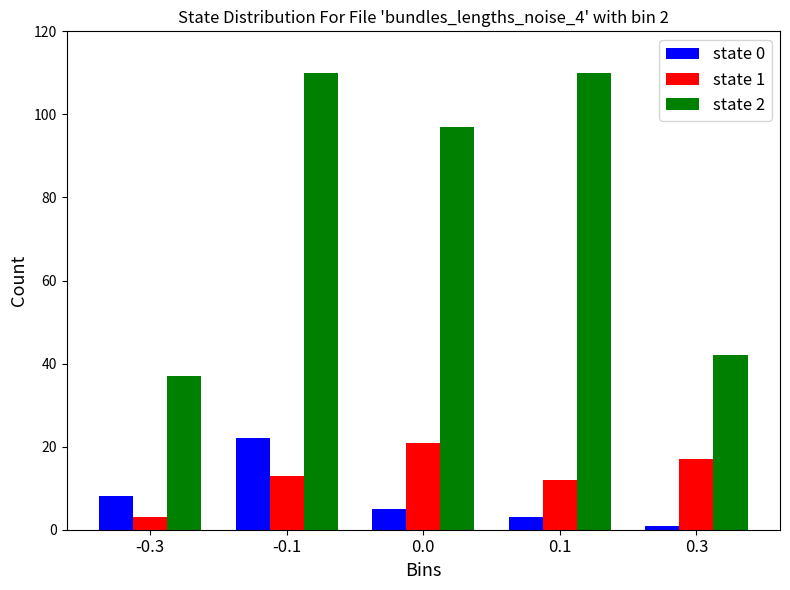

Reading left to right, extract all data points from this chart.

state 0: -0.3=8	-0.1=22	0.0=5	0.1=3	0.3=1
state 1: -0.3=3	-0.1=13	0.0=21	0.1=12	0.3=17
state 2: -0.3=37	-0.1=110	0.0=97	0.1=110	0.3=42